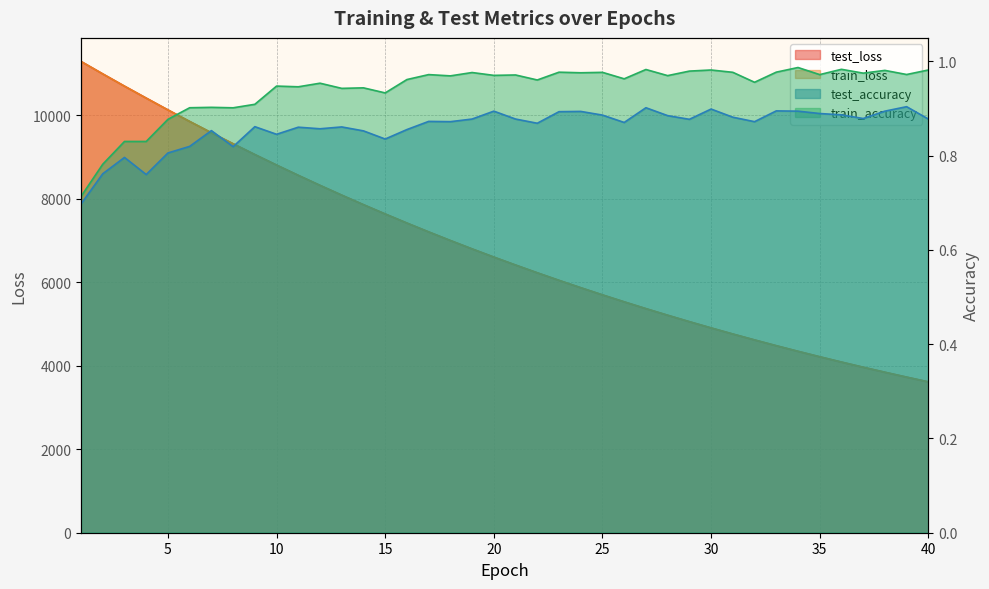

What is the value of the train_accuracy point at the 9th from the left?

0.9